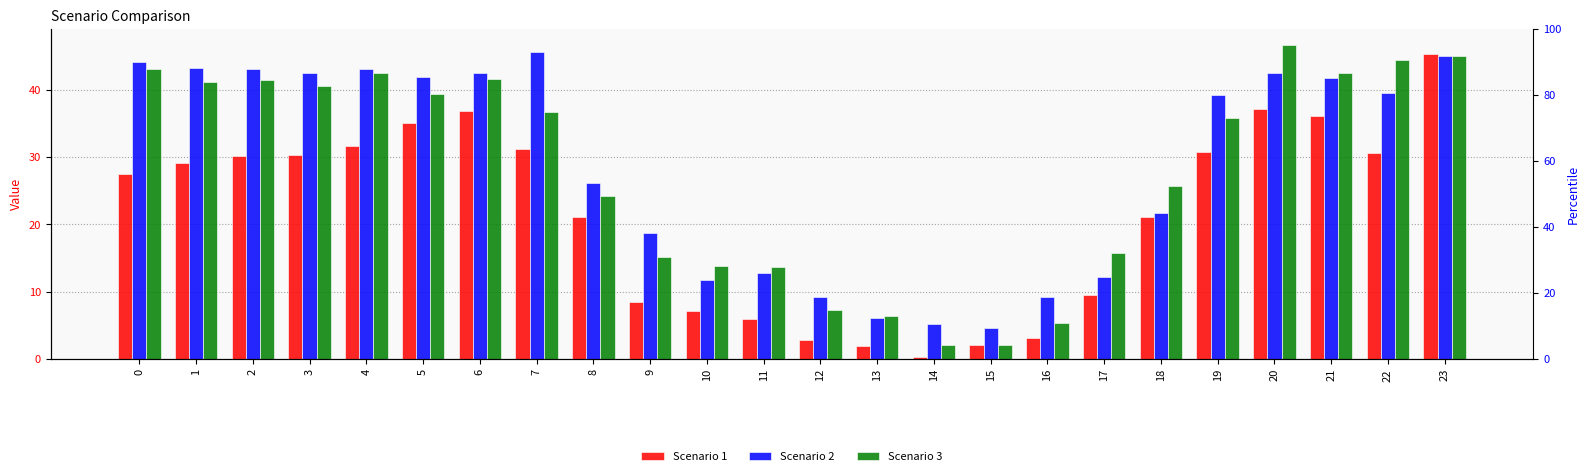

What is the maximum value shown in the chart?

46.7